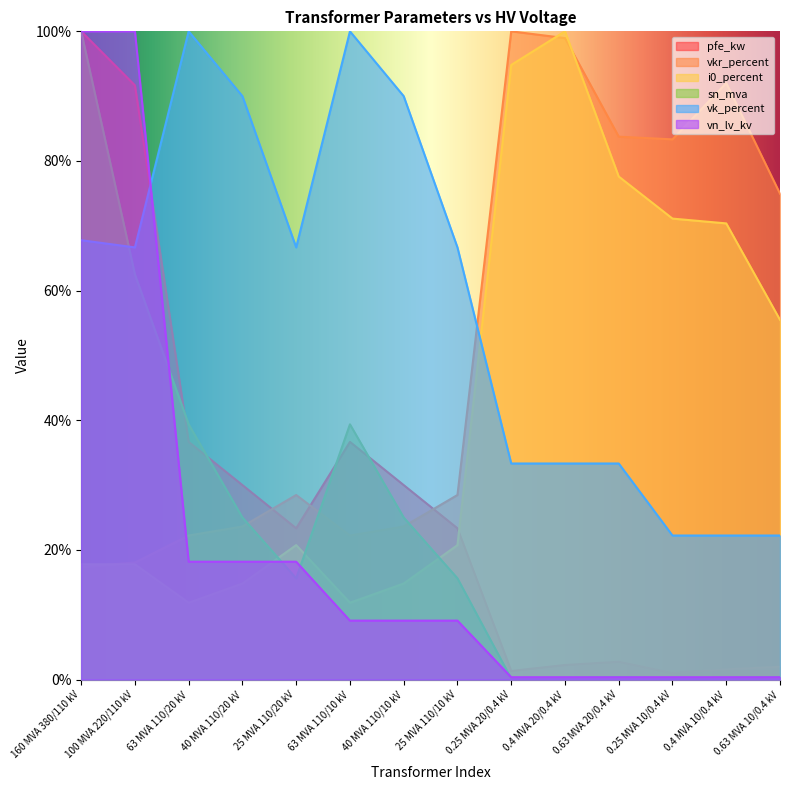

At how many categories does at least one series exceed 2?

14